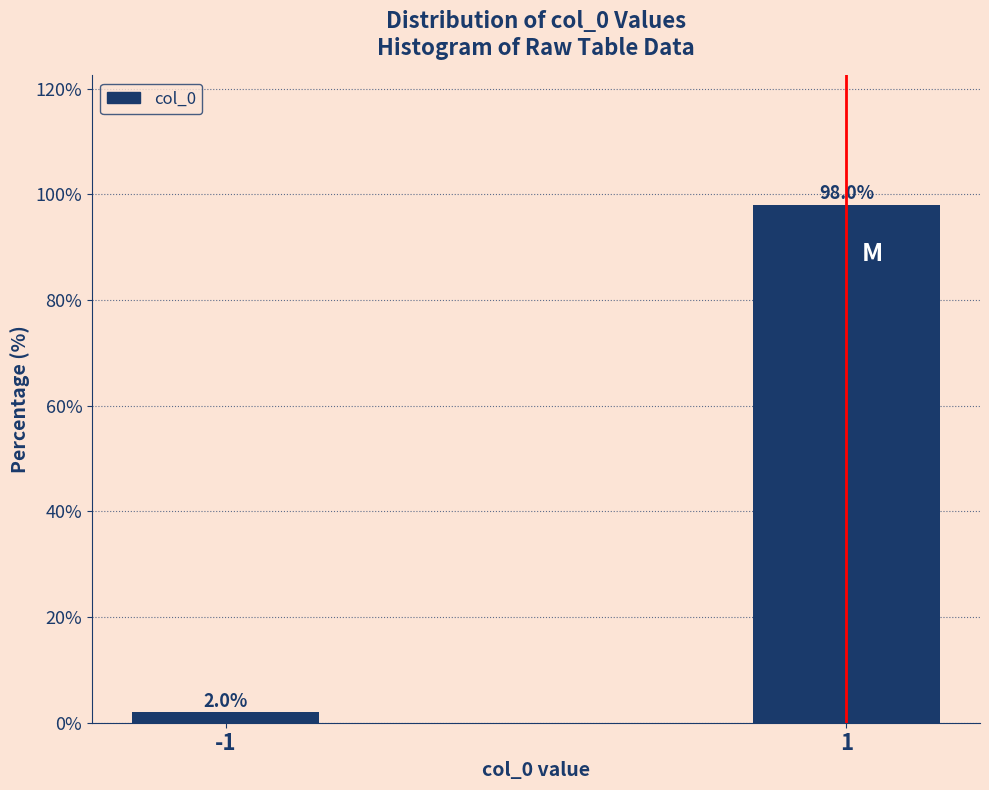

Reading left to right, what are all the values shown in this chart?

2.0	98.0